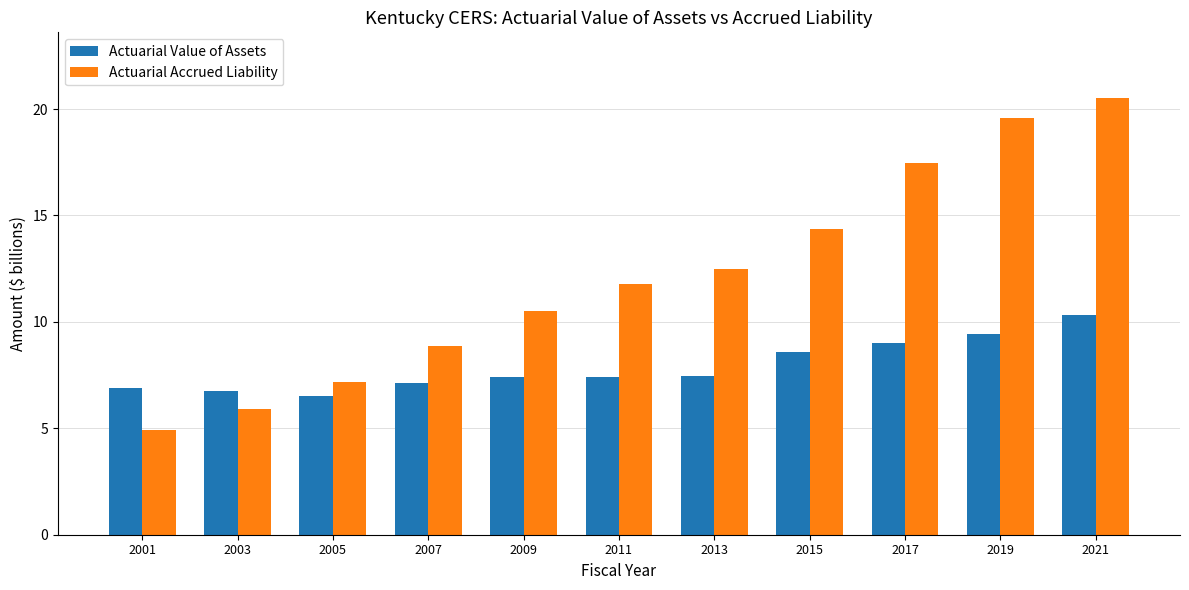

Reading right to left, extract all data points from this chart.

Actuarial Value of Assets: 2021=10.3	2019=9.4	2017=9.0	2015=8.6	2013=7.4	2011=7.4	2009=7.4	2007=7.1	2005=6.5	2003=6.8	2001=6.9
Actuarial Accrued Liability: 2021=20.5	2019=19.6	2017=17.5	2015=14.4	2013=12.5	2011=11.8	2009=10.5	2007=8.9	2005=7.2	2003=5.9	2001=4.9